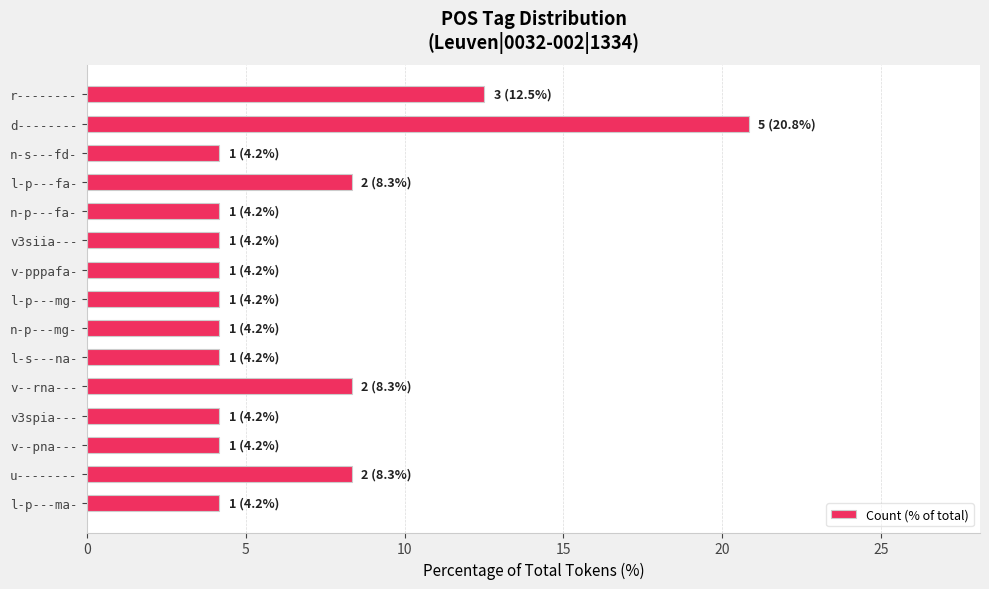

Reading top to bottom, transcribe all the data shown in this chart.

12.5	20.8	4.2	8.3	4.2	4.2	4.2	4.2	4.2	4.2	8.3	4.2	4.2	8.3	4.2